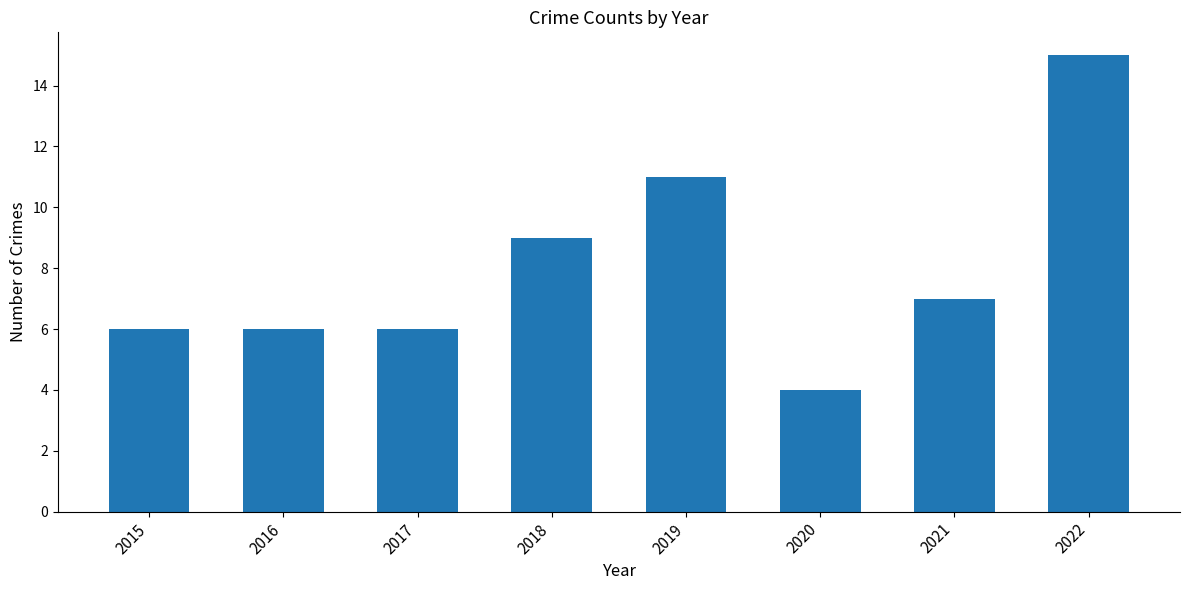

Reading right to left, extract all data points from this chart.

2022=15	2021=7	2020=4	2019=11	2018=9	2017=6	2016=6	2015=6